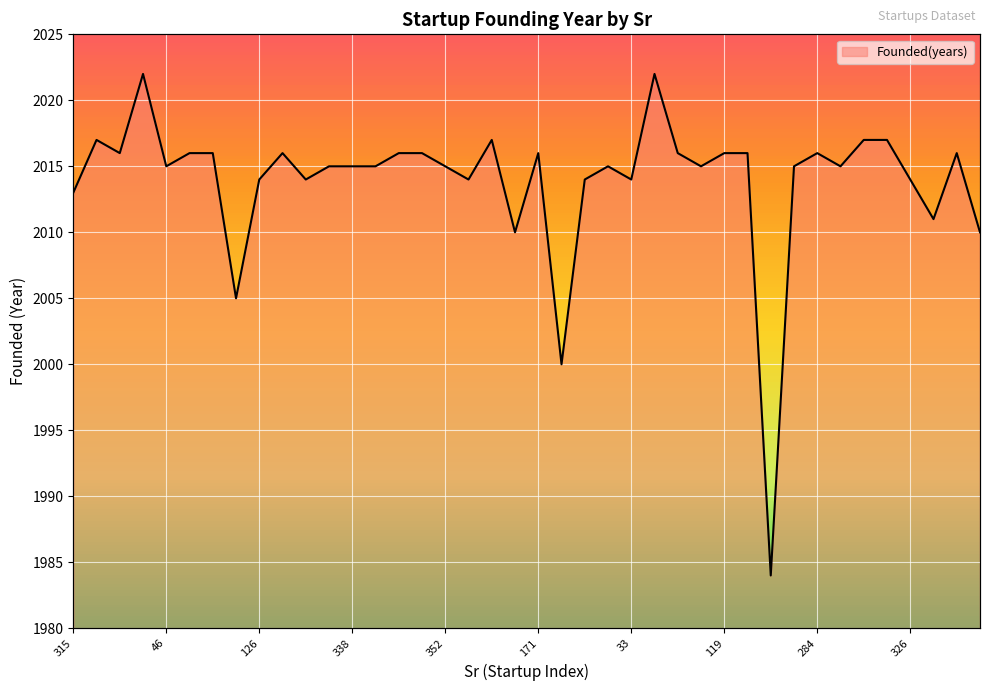

Which has a higher value, 119 or 147?

147